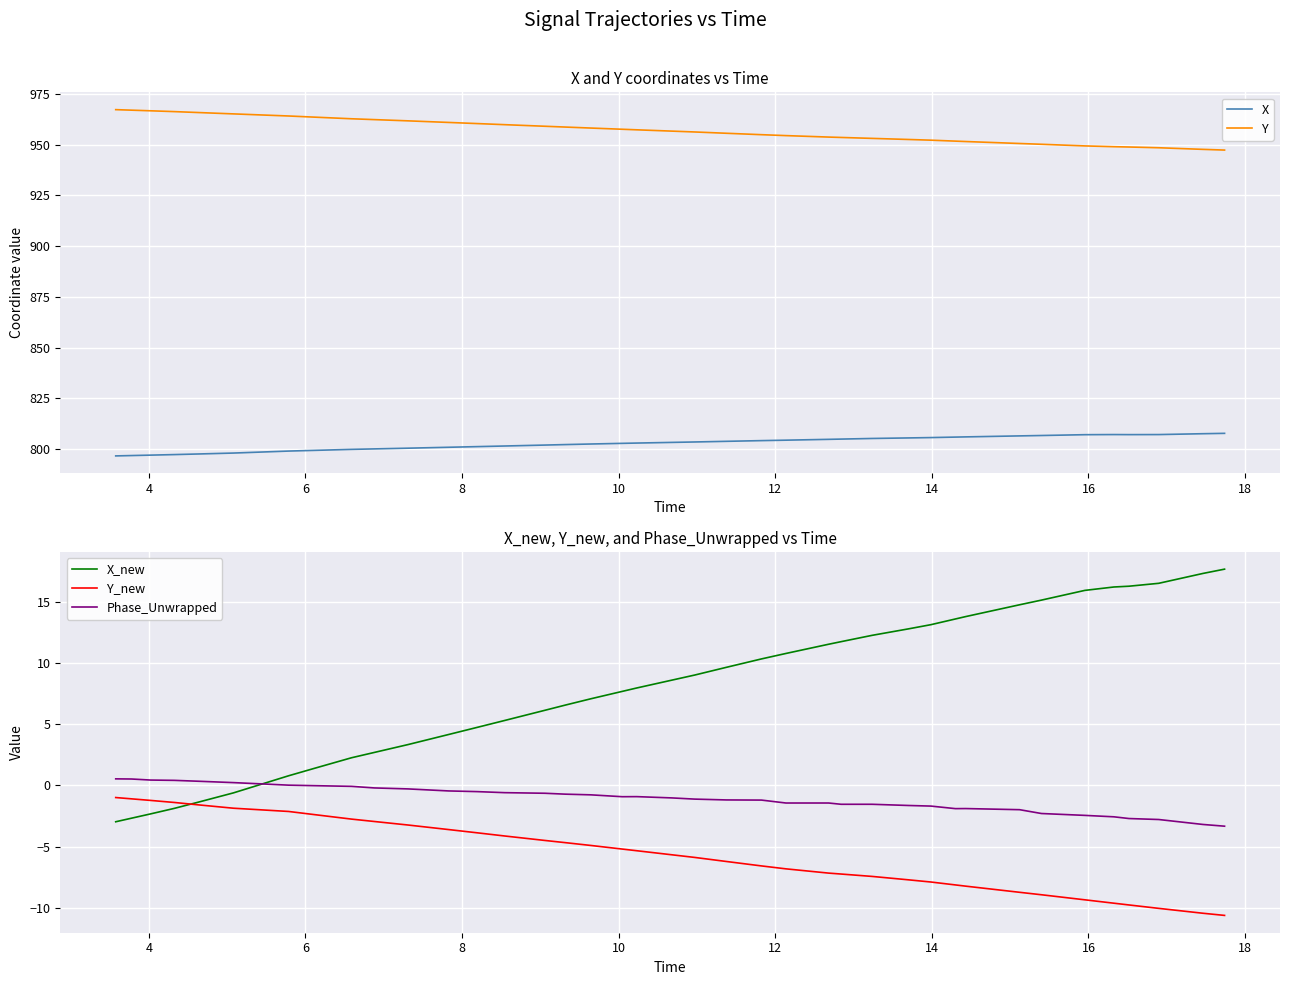

True or false: X and Y intersect in this chart.

False